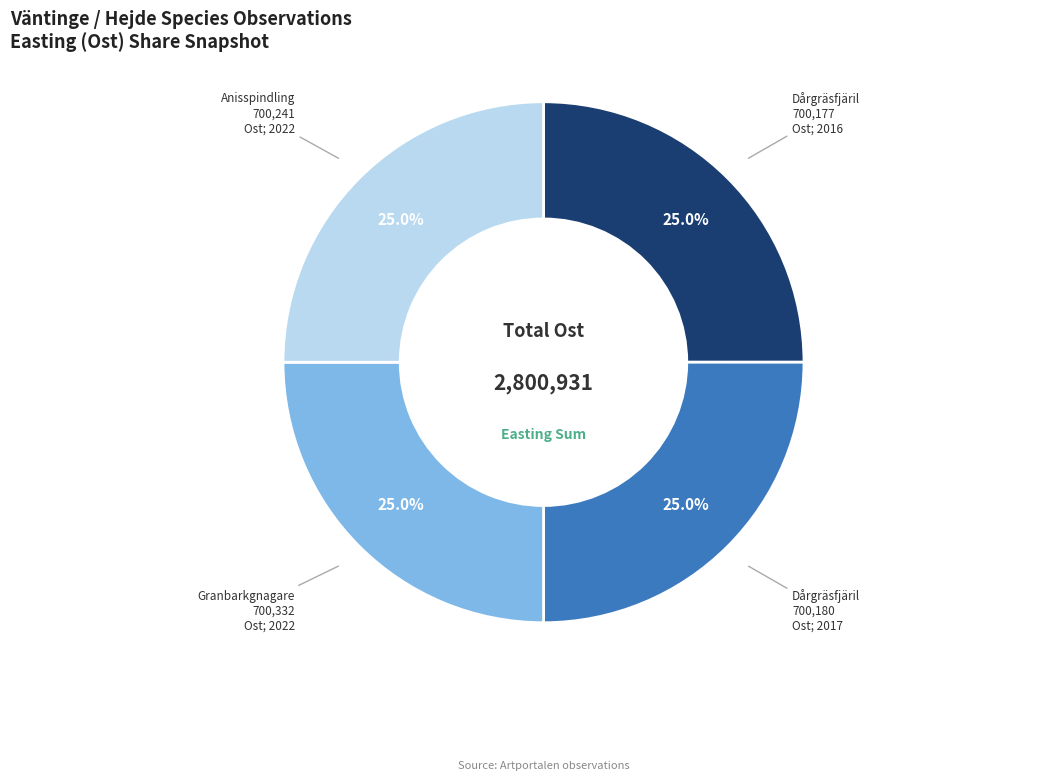

Is there a majority slice in this chart?

No